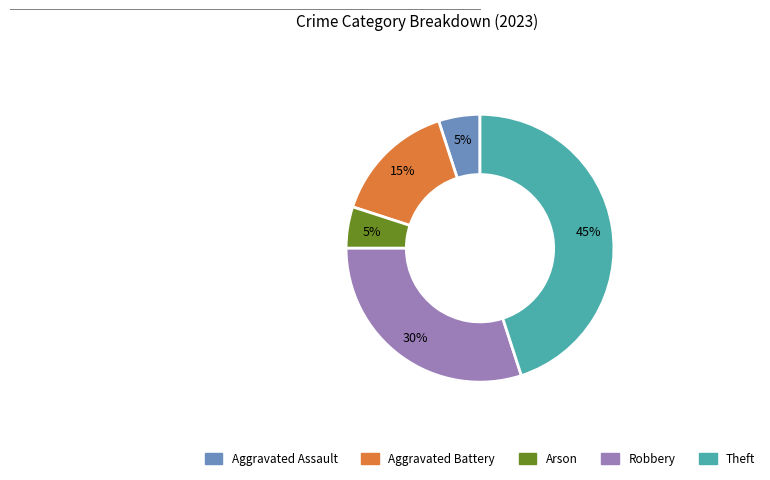

Which slice is the largest?

Theft